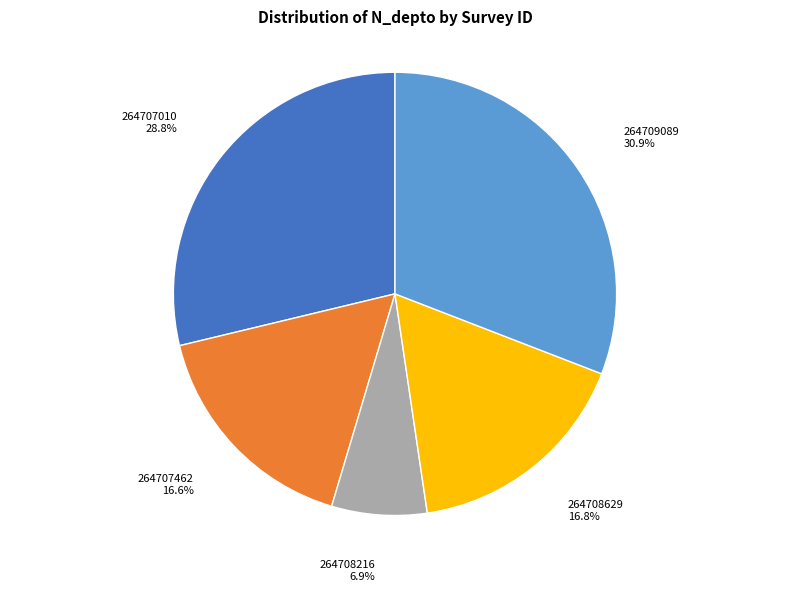

Count the number of slices in the pie.

5